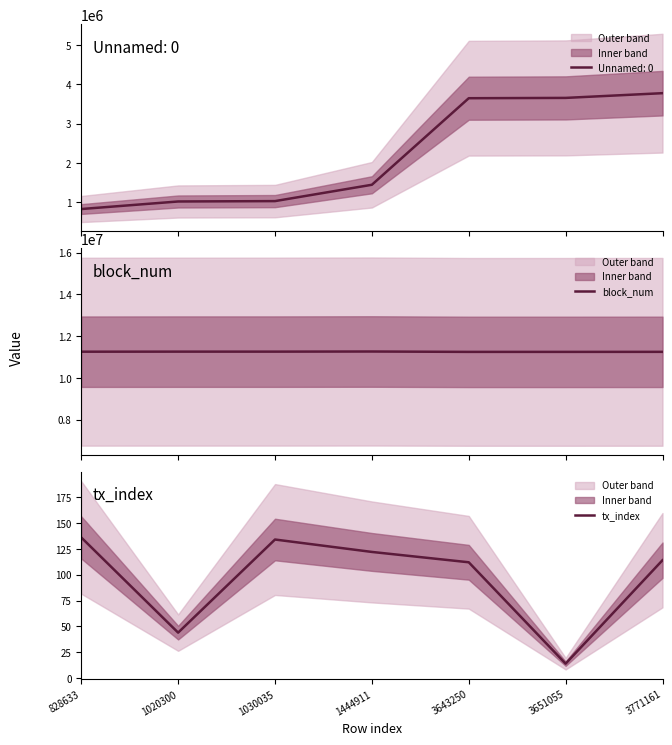

How many data points in tx_index are less than 114?

3